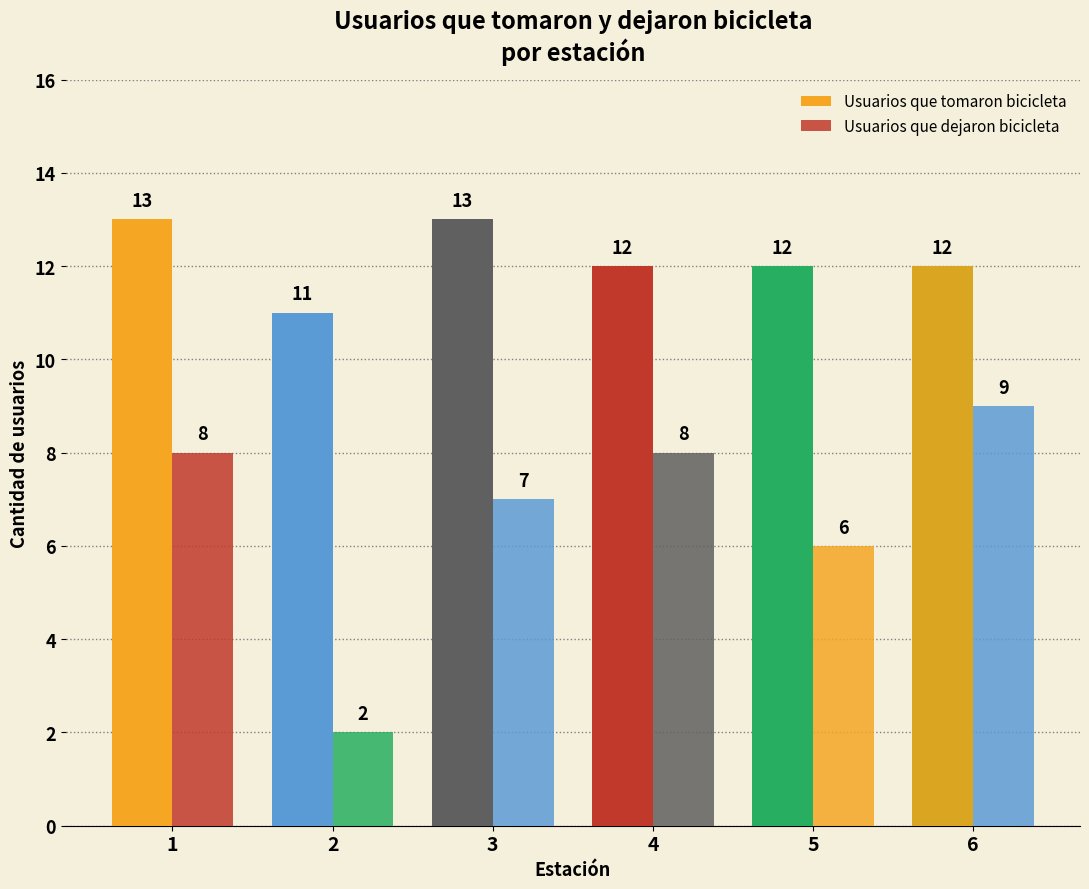

What is the total value across all series at 3?

20